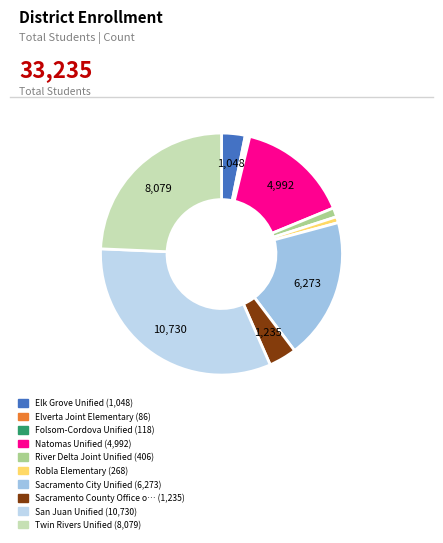

Which category has the smallest portion of the pie?

Elverta Joint Elementary